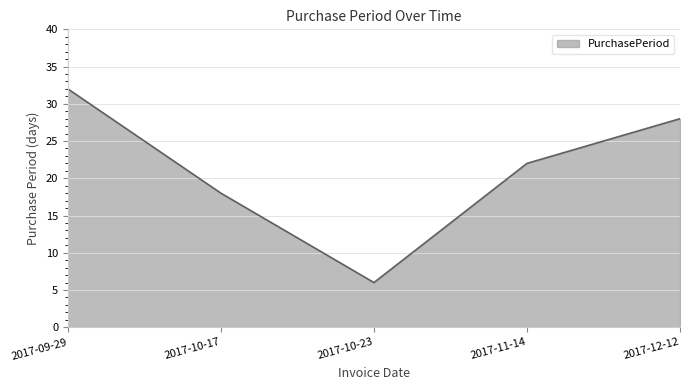

At which category does the data reach its first local valley?

2017-10-23